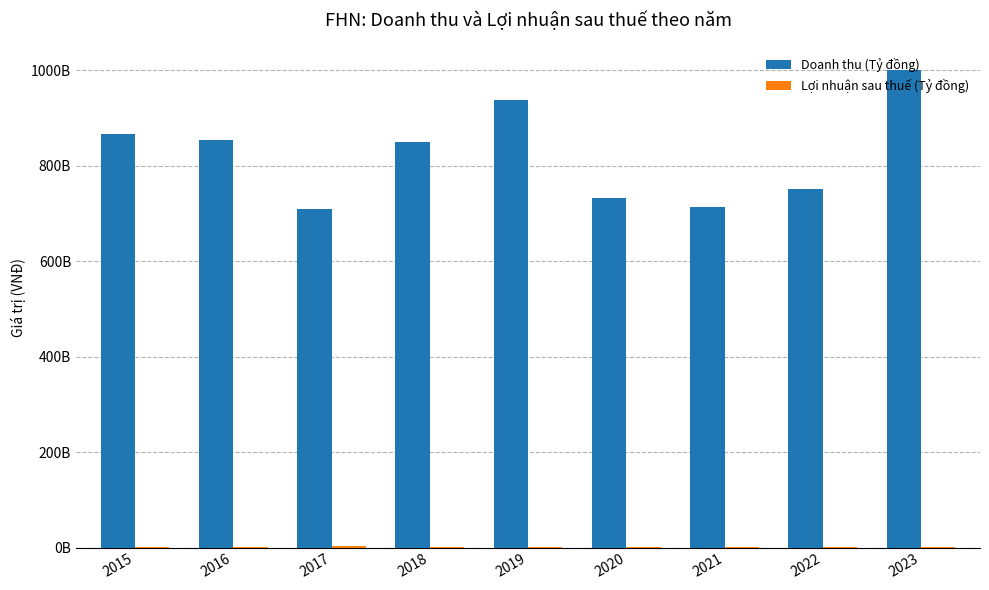

Reading left to right, list all the values displayed in this chart.

Doanh thu (Tỷ đồng): 2015=866209421565	2016=853781816108	2017=708752250000	2018=849636947580	2019=936988567611	2020=732331985128	2021=713187975706	2022=751901457445	2023=999904375653
Lợi nhuận sau thuế (Tỷ đồng): 2015=915587850	2016=1501163527	2017=2641531278	2018=1522085641	2019=1735486626	2020=1611874544	2021=231229628	2022=1608834649	2023=2033702224